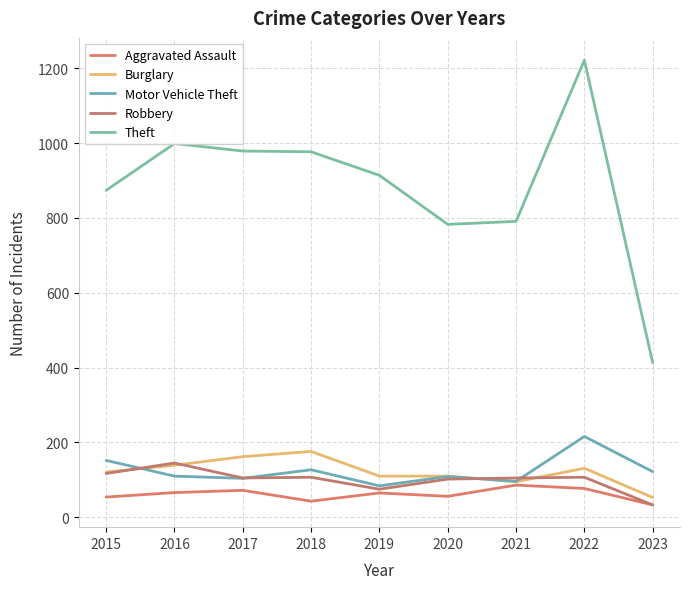

Does the chart display data point markers on the line(s)?

No